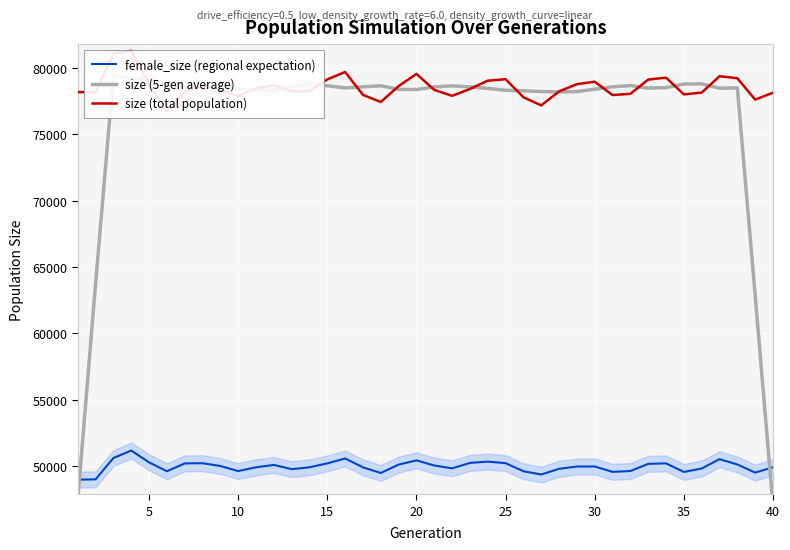

In female_size (regional expectation), how many points are higher than both neighbors (excluding endpoints)?

9